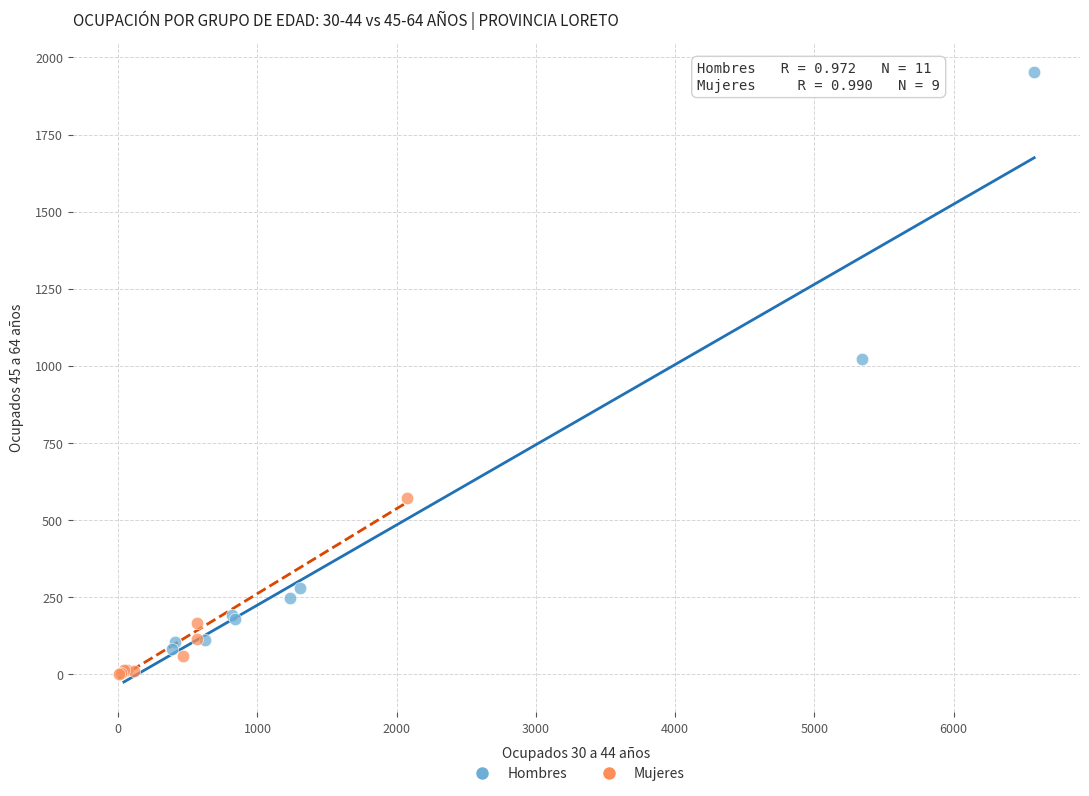

Which series has the widest spread of Y values?

Hombres